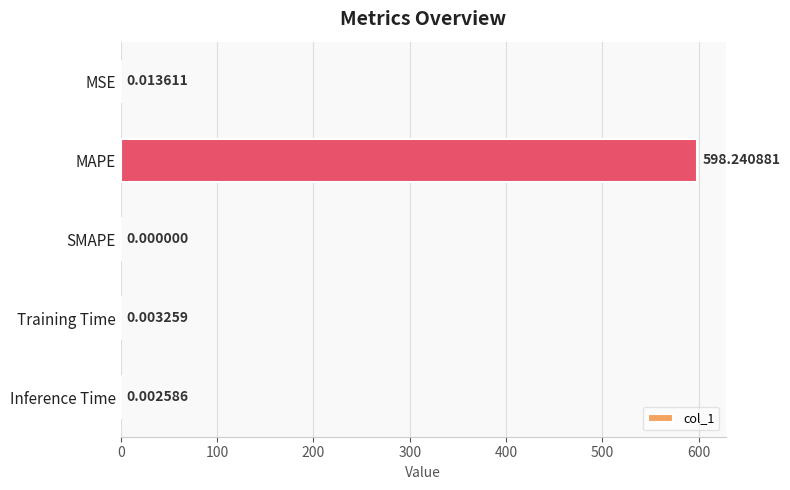

What is the change in value from MAPE to SMAPE?

-598.2